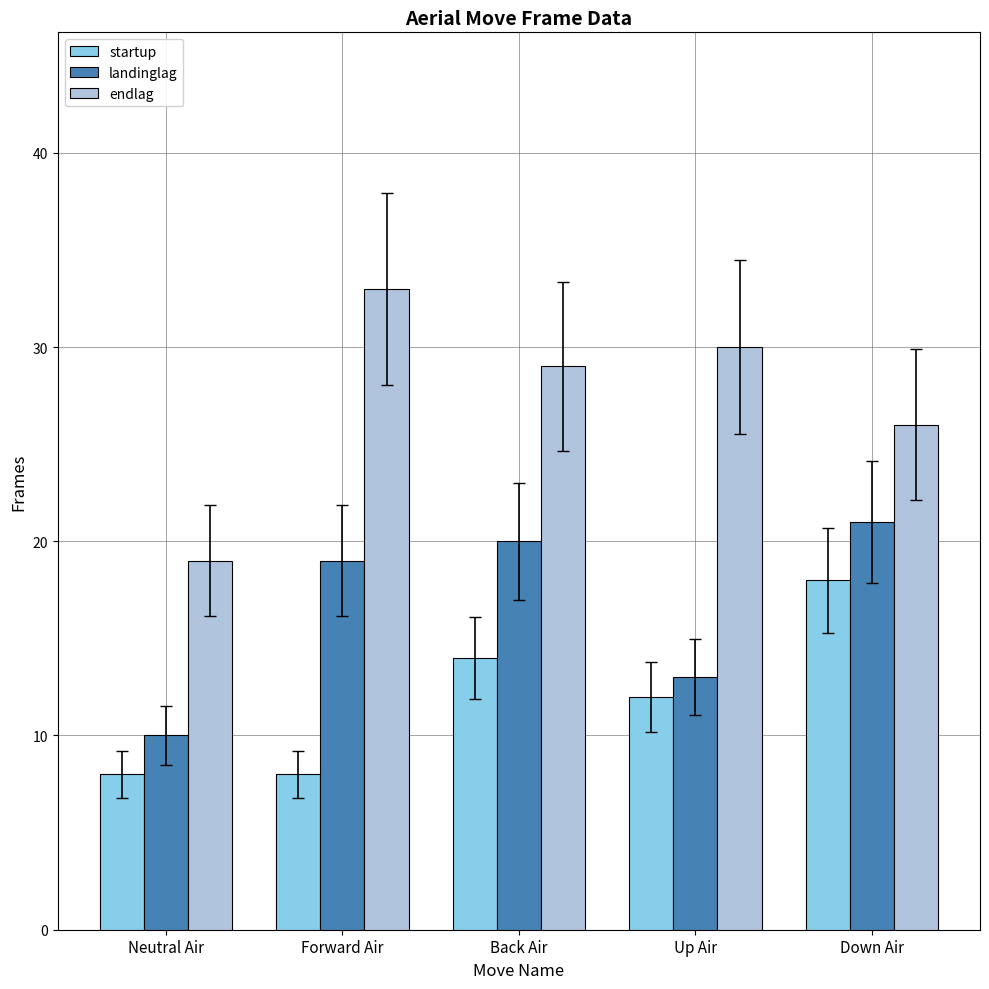

Which series has the largest range (max minus min)?

endlag